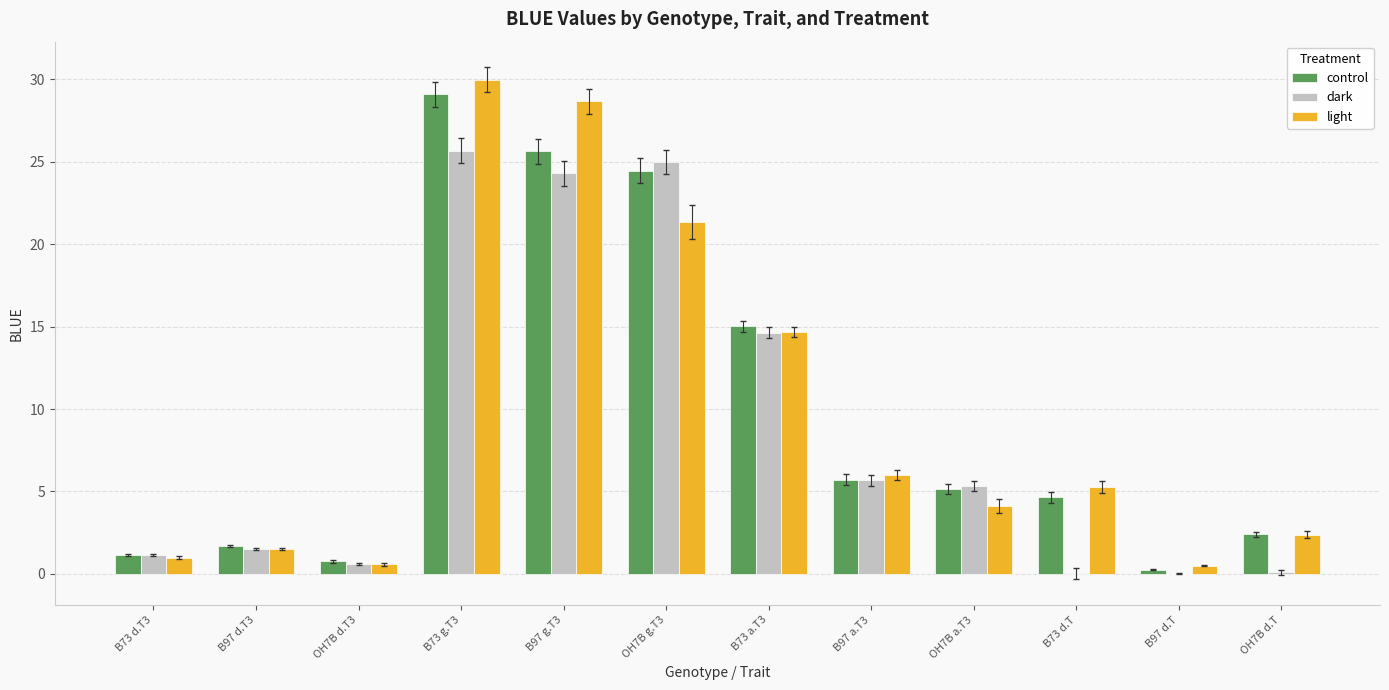

What value does the control series have at B97 a.T3?

5.7